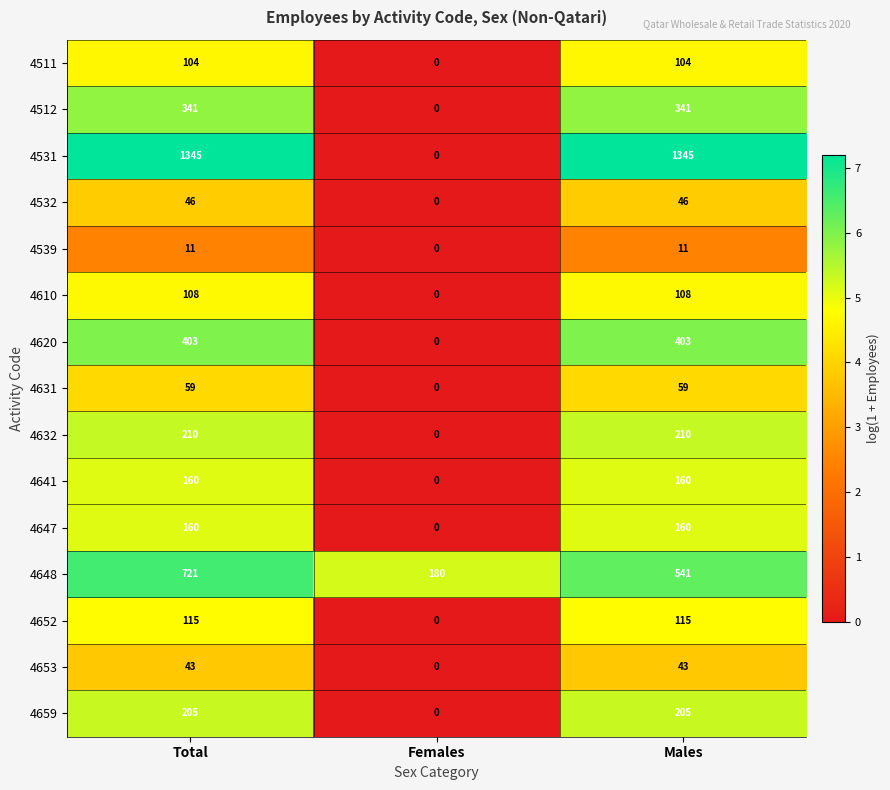

How many values in the 4512 series are below 341?

1